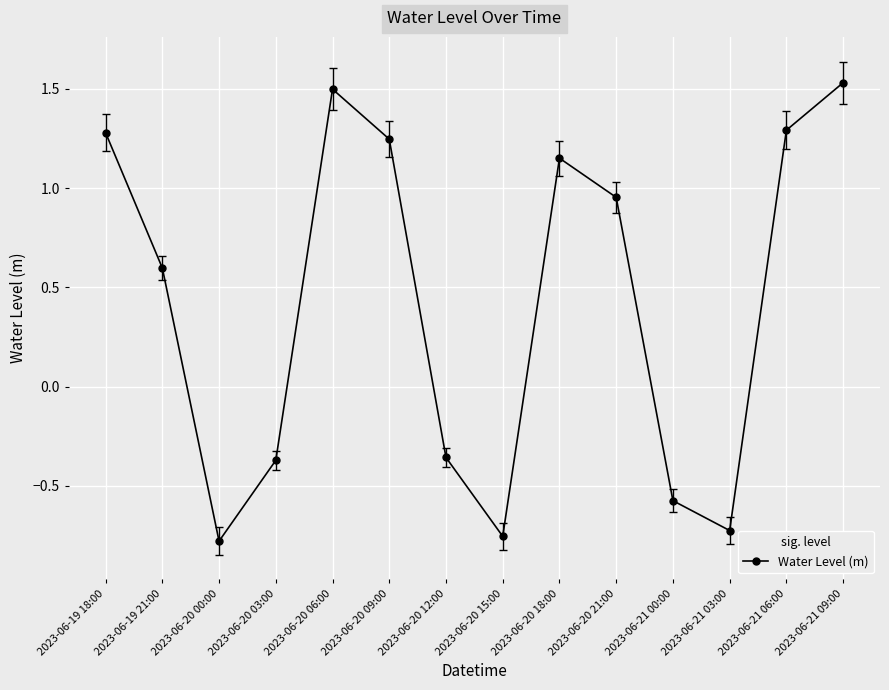

True or false: the data shows 1.5 at 2023-06-20 06:00.

True